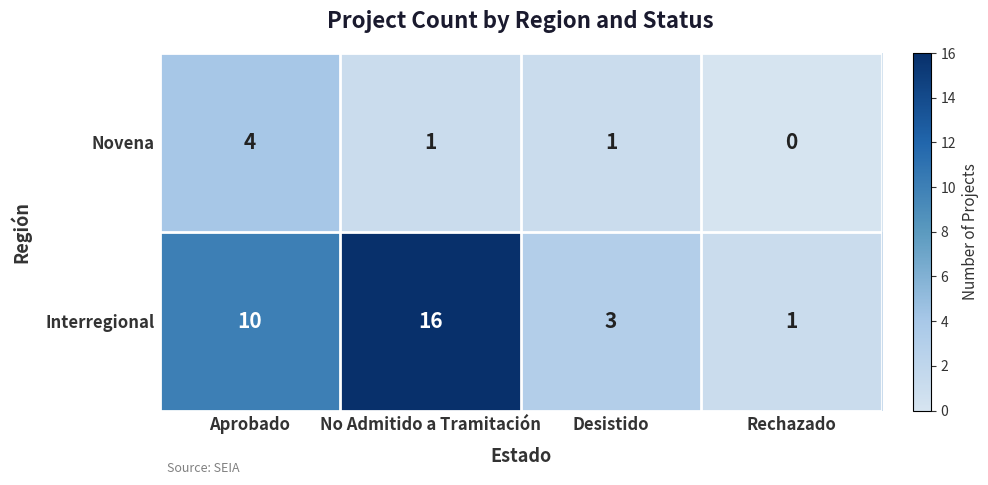

Is it true that Novena equals 1 at Desistido?

True